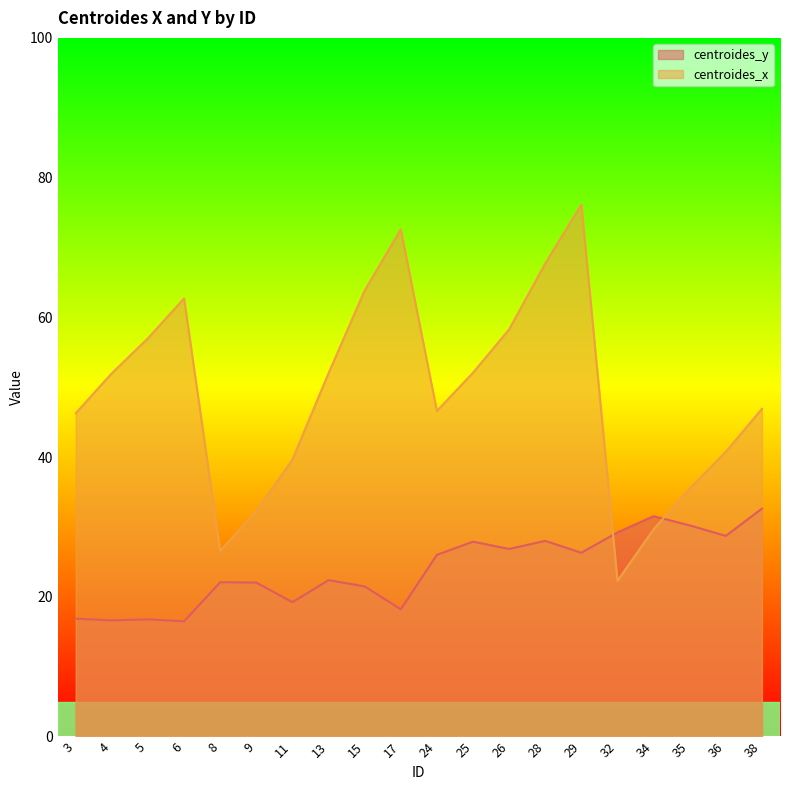

At which label is centroides_y closest to 24?

13